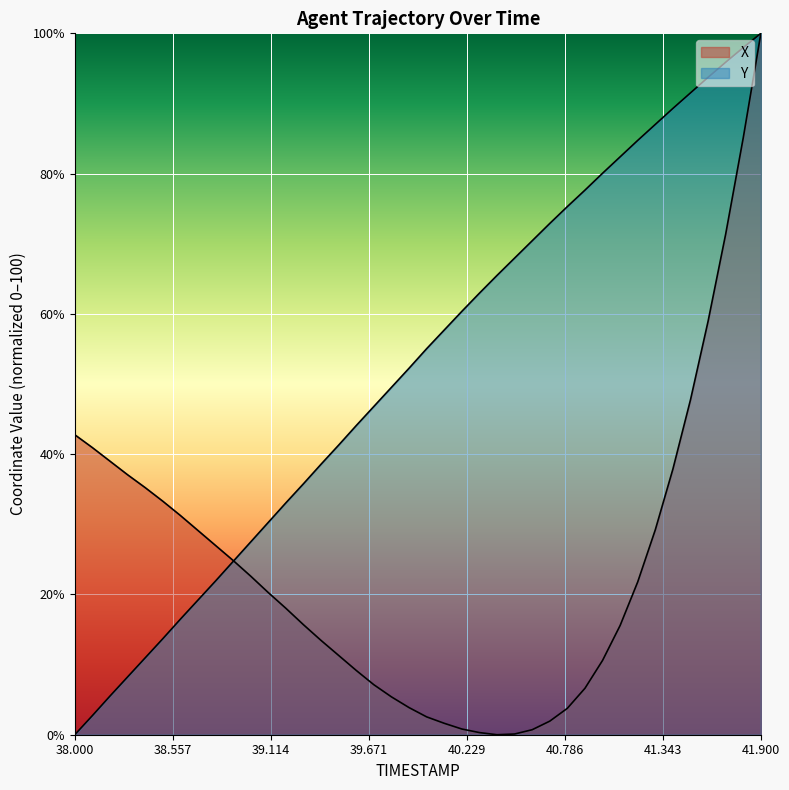

At which category is the sum across all series the highest?

41.9